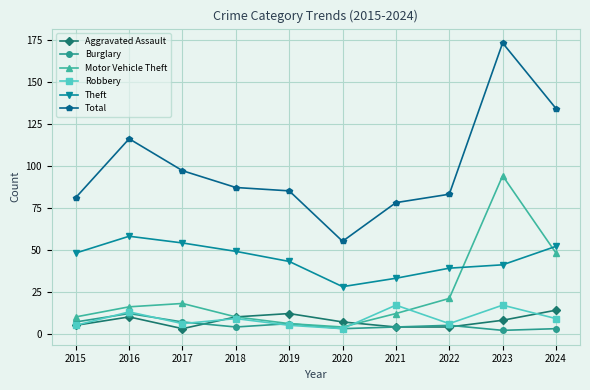

Does the chart display data point markers on the line(s)?

Yes